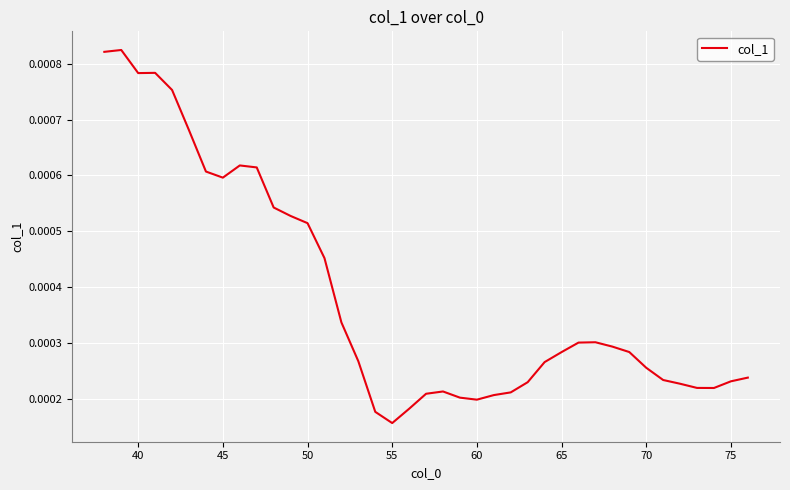

Does the chart have visible grid lines?

Yes